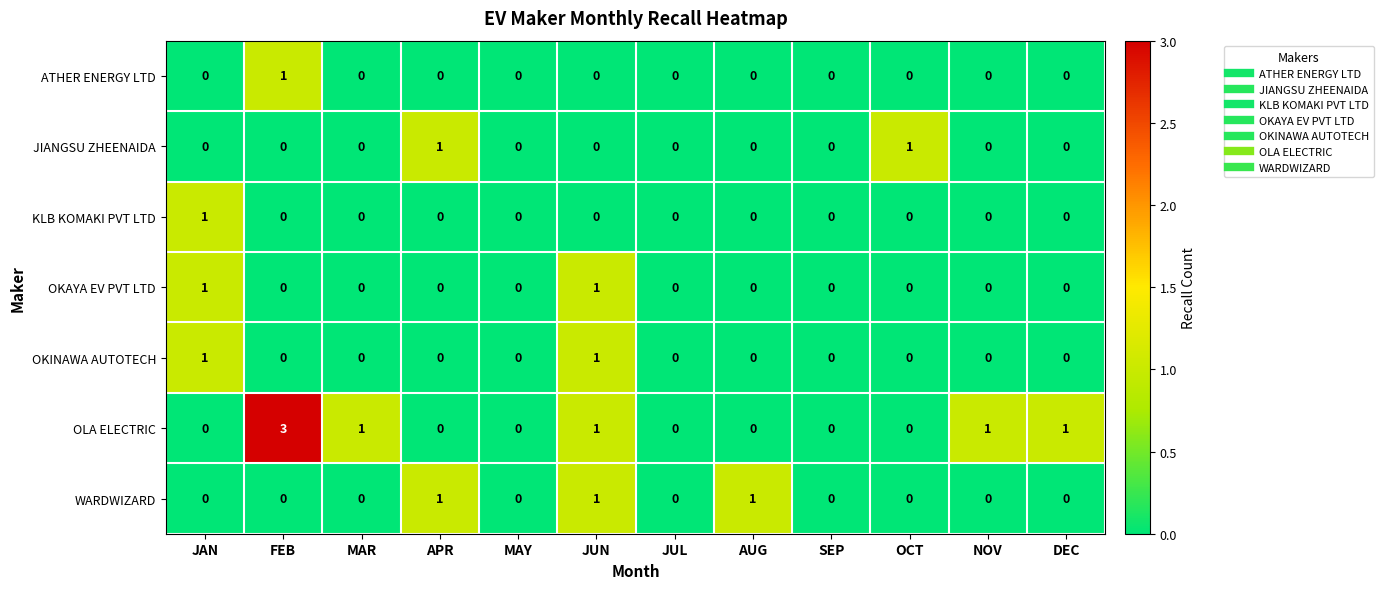

Count the KLB KOMAKI PVT LTD values in the range 0 to 1.

12